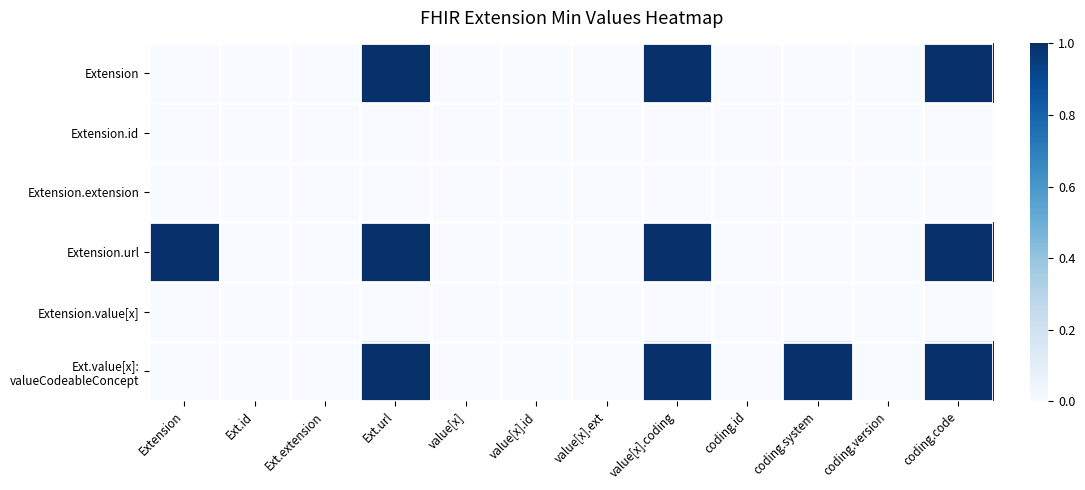

Rank the series by their maximum value, from lowest to highest.

Extension.id, Extension.extension, Extension.value[x], Extension, Extension.url, Ext.value[x]: valueCodeableConcept